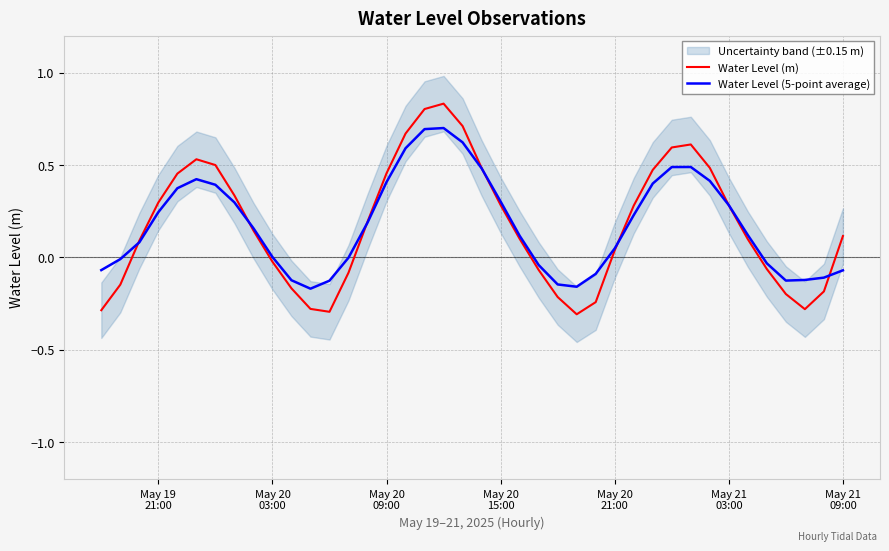

In Water Level (m), how many points are lower than both neighbors (excluding endpoints)?

3